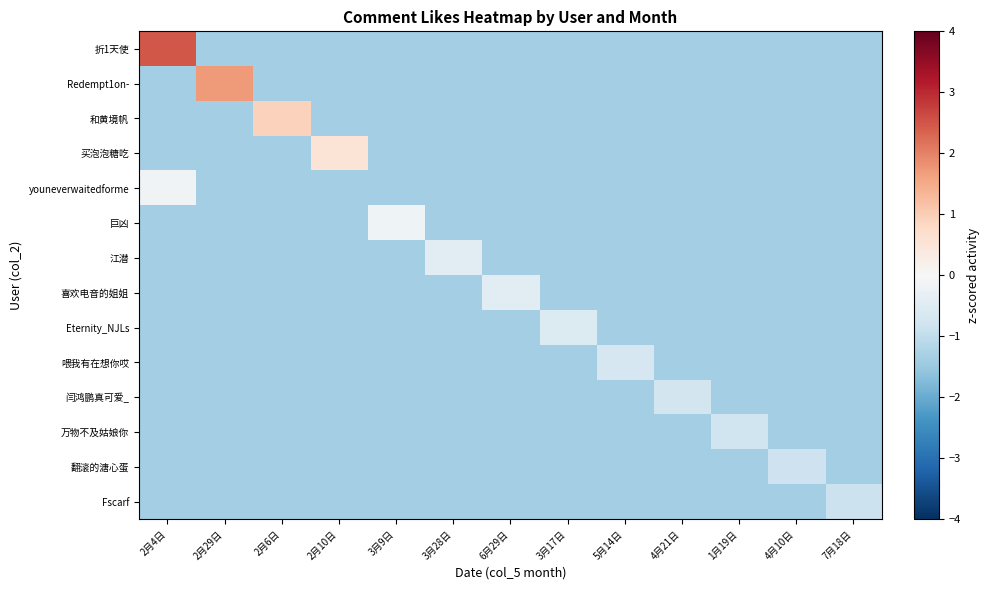

What is the maximum value shown in the chart?

2.5